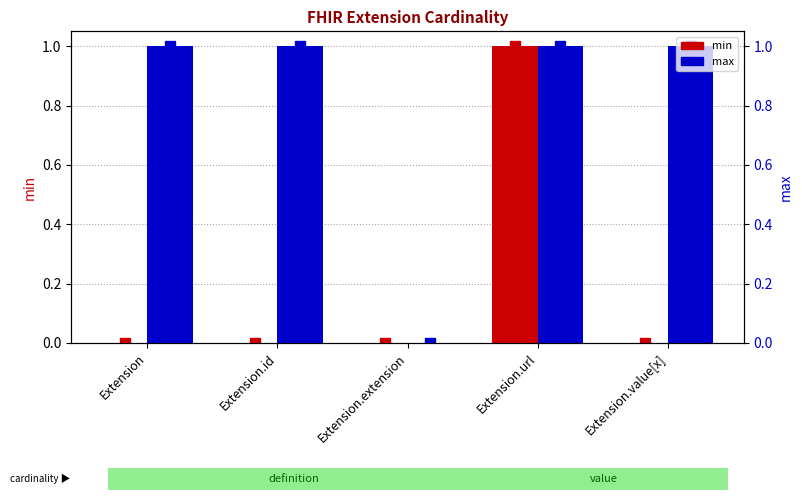

Rank the series at Extension.url from highest to lowest value.

min, max